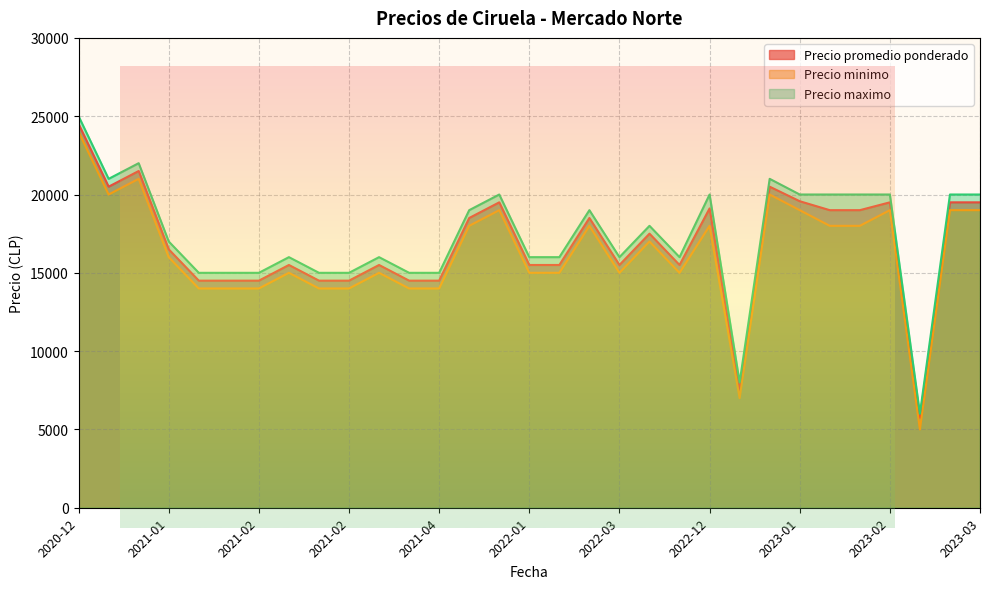

Where is the first local maximum for Precio maximo?

2020-12-09